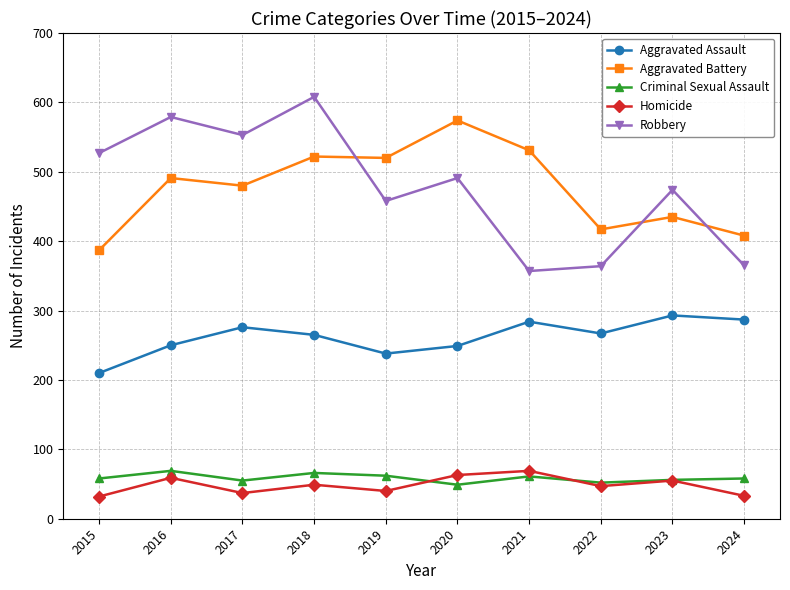

Is the value of Criminal Sexual Assault at 2018 greater than the value of Homicide at 2017?

Yes